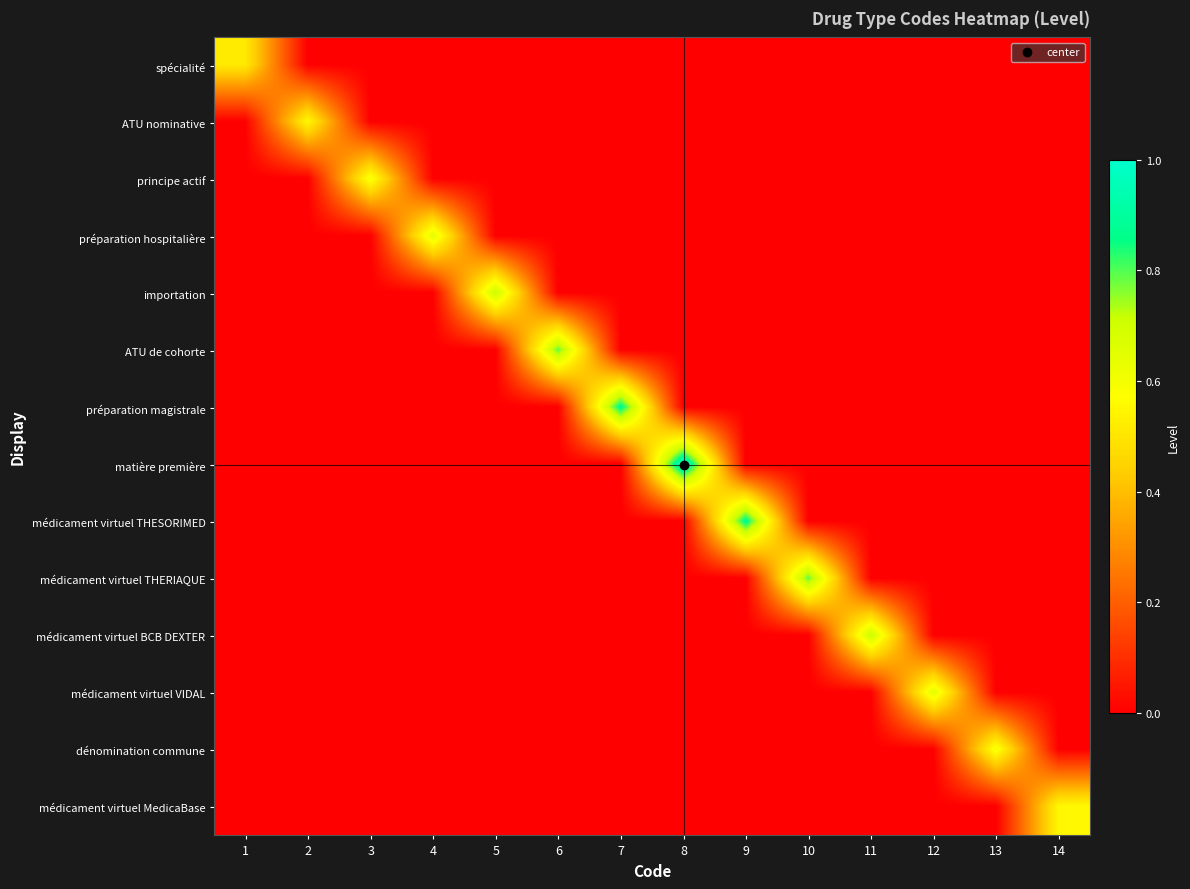

Reading right to left, list all the values displayed in this chart.

spécialité: 14=0.0	13=0.0	12=0.0	11=0.0	10=0.0	9=0.0	8=0.0	7=0.0	6=0.0	5=0.0	4=0.0	3=0.0	2=0.0	1=0.5
ATU nominative: 14=0.0	13=0.0	12=0.0	11=0.0	10=0.0	9=0.0	8=0.0	7=0.0	6=0.0	5=0.0	4=0.0	3=0.0	2=0.6	1=0.0
principe actif: 14=0.0	13=0.0	12=0.0	11=0.0	10=0.0	9=0.0	8=0.0	7=0.0	6=0.0	5=0.0	4=0.0	3=0.6	2=0.0	1=0.0
préparation hospitalière: 14=0.0	13=0.0	12=0.0	11=0.0	10=0.0	9=0.0	8=0.0	7=0.0	6=0.0	5=0.0	4=0.7	3=0.0	2=0.0	1=0.0
importation: 14=0.0	13=0.0	12=0.0	11=0.0	10=0.0	9=0.0	8=0.0	7=0.0	6=0.0	5=0.7	4=0.0	3=0.0	2=0.0	1=0.0
ATU de cohorte: 14=0.0	13=0.0	12=0.0	11=0.0	10=0.0	9=0.0	8=0.0	7=0.0	6=0.8	5=0.0	4=0.0	3=0.0	2=0.0	1=0.0
préparation magistrale: 14=0.0	13=0.0	12=0.0	11=0.0	10=0.0	9=0.0	8=0.0	7=0.9	6=0.0	5=0.0	4=0.0	3=0.0	2=0.0	1=0.0
matière première: 14=0.0	13=0.0	12=0.0	11=0.0	10=0.0	9=0.0	8=1.0	7=0.0	6=0.0	5=0.0	4=0.0	3=0.0	2=0.0	1=0.0
médicament virtuel THESORIMED: 14=0.0	13=0.0	12=0.0	11=0.0	10=0.0	9=0.9	8=0.0	7=0.0	6=0.0	5=0.0	4=0.0	3=0.0	2=0.0	1=0.0
médicament virtuel THERIAQUE: 14=0.0	13=0.0	12=0.0	11=0.0	10=0.8	9=0.0	8=0.0	7=0.0	6=0.0	5=0.0	4=0.0	3=0.0	2=0.0	1=0.0
médicament virtuel BCB DEXTER: 14=0.0	13=0.0	12=0.0	11=0.7	10=0.0	9=0.0	8=0.0	7=0.0	6=0.0	5=0.0	4=0.0	3=0.0	2=0.0	1=0.0
médicament virtuel VIDAL: 14=0.0	13=0.0	12=0.7	11=0.0	10=0.0	9=0.0	8=0.0	7=0.0	6=0.0	5=0.0	4=0.0	3=0.0	2=0.0	1=0.0
dénomination commune: 14=0.0	13=0.6	12=0.0	11=0.0	10=0.0	9=0.0	8=0.0	7=0.0	6=0.0	5=0.0	4=0.0	3=0.0	2=0.0	1=0.0
médicament virtuel MedicaBase: 14=0.6	13=0.0	12=0.0	11=0.0	10=0.0	9=0.0	8=0.0	7=0.0	6=0.0	5=0.0	4=0.0	3=0.0	2=0.0	1=0.0